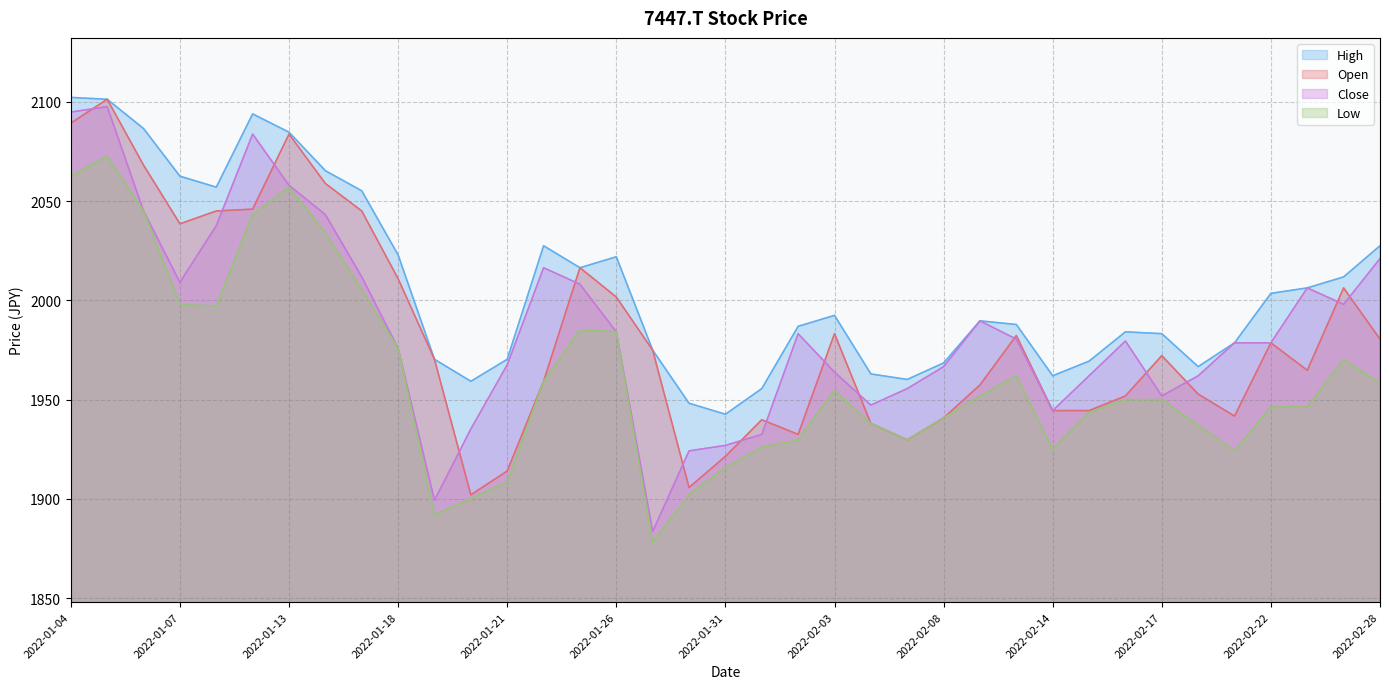

Rank the series by their maximum value, from highest to lowest.

High, Open, Close, Low